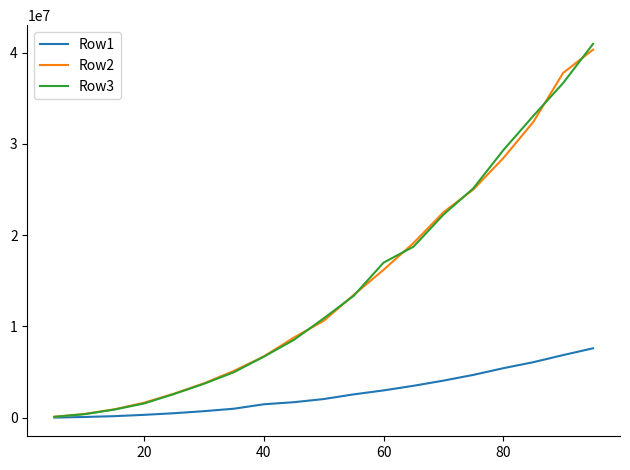

Does the chart display data point markers on the line(s)?

No